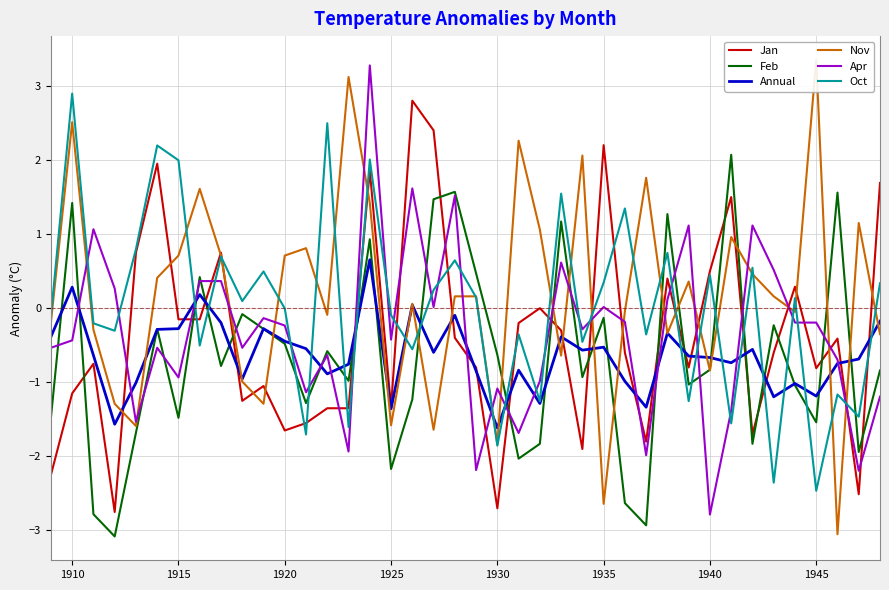

How many values in the Jan series exceed 0?

12